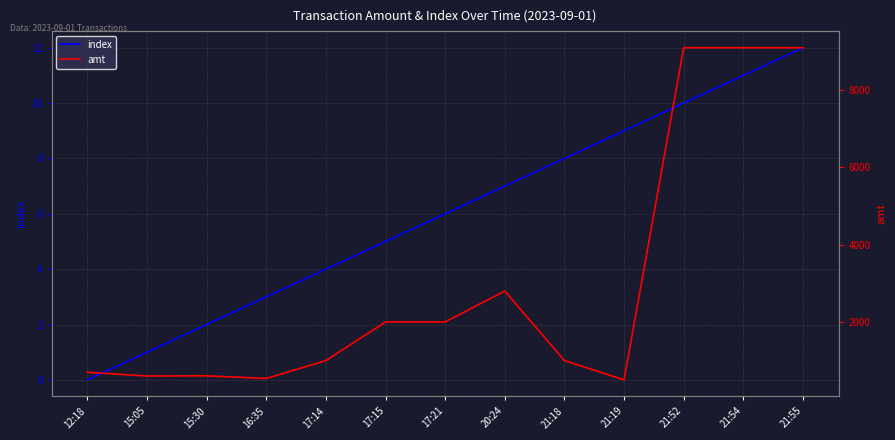

The amt series shows 607.8 at 20:24. True or false?

False